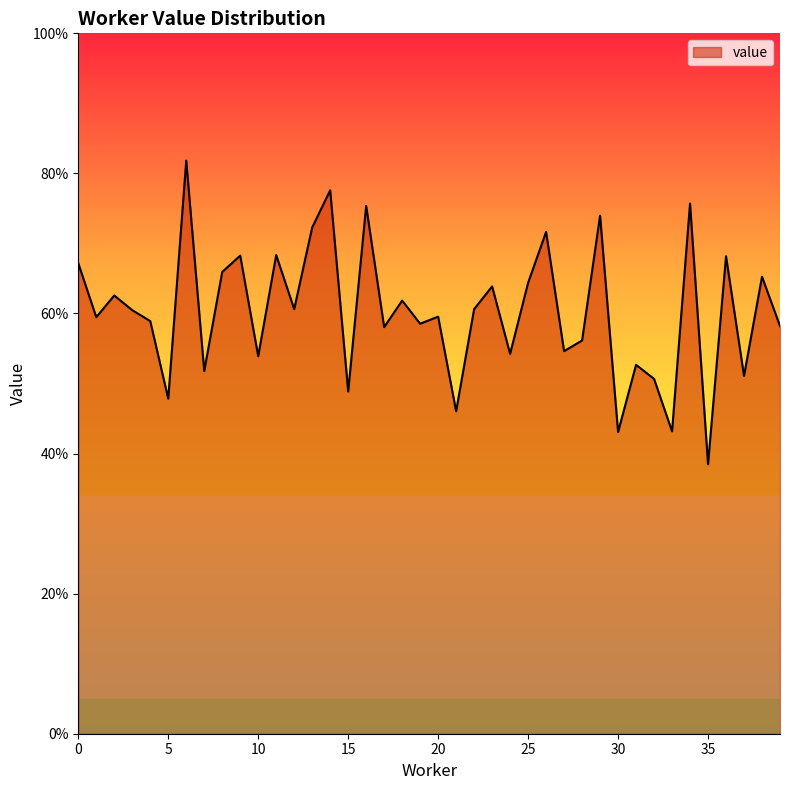

Reading left to right, extract all data points from this chart.

0.7	0.6	0.6	0.6	0.6	0.5	0.8	0.5	0.7	0.7	0.5	0.7	0.6	0.7	0.8	0.5	0.8	0.6	0.6	0.6	0.6	0.5	0.6	0.6	0.5	0.6	0.7	0.5	0.6	0.7	0.4	0.5	0.5	0.4	0.8	0.4	0.7	0.5	0.7	0.6